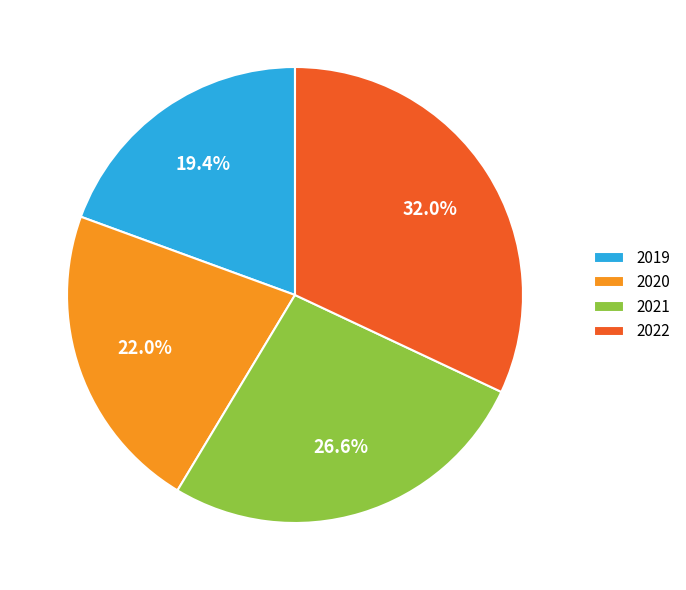

What percentage is the 2020 slice, to the nearest percent?

22%